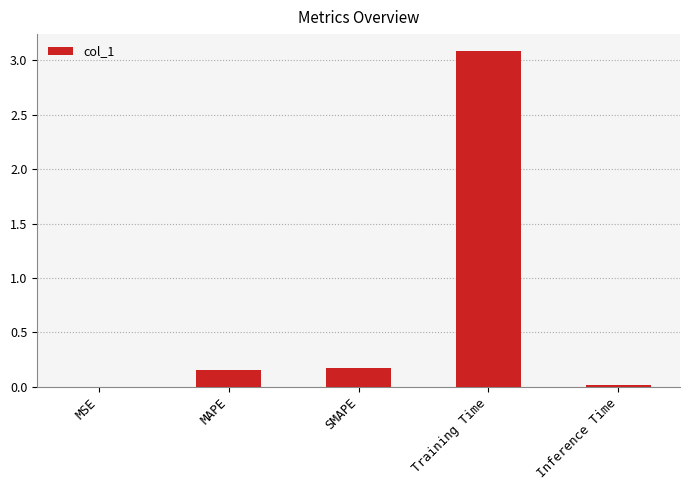

Which label corresponds to the largest value in the chart?

Training Time